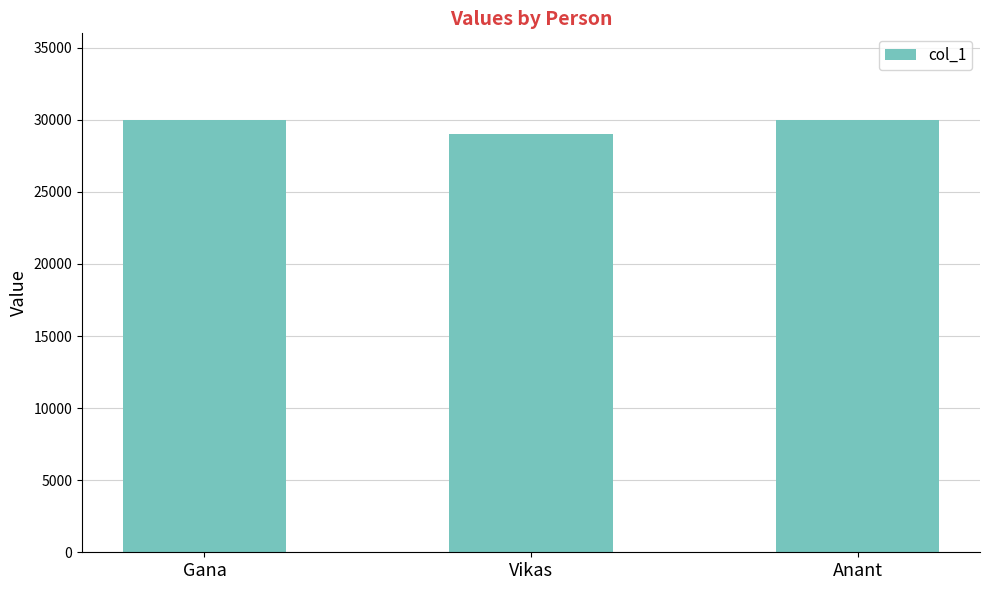

What is the change in value from Gana to Vikas?

-1000